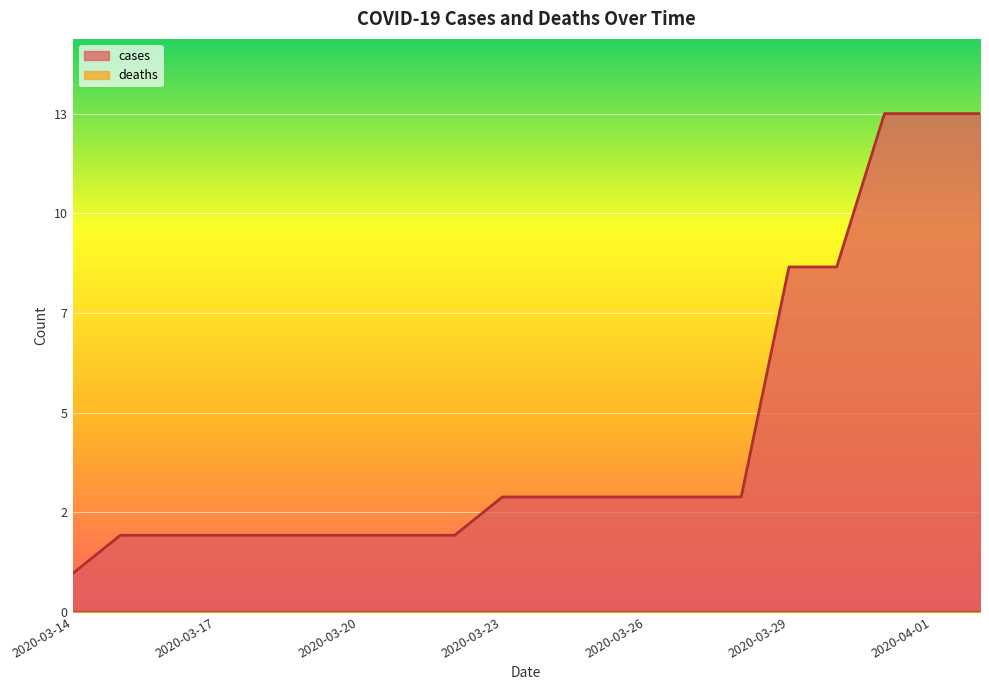

Reading right to left, what are all the values shown in this chart?

2020-04-02=13	2020-04-01=13	2020-03-31=13	2020-03-30=9	2020-03-29=9	2020-03-28=3	2020-03-27=3	2020-03-26=3	2020-03-25=3	2020-03-24=3	2020-03-23=3	2020-03-22=2	2020-03-21=2	2020-03-20=2	2020-03-19=2	2020-03-18=2	2020-03-17=2	2020-03-16=2	2020-03-15=2	2020-03-14=1